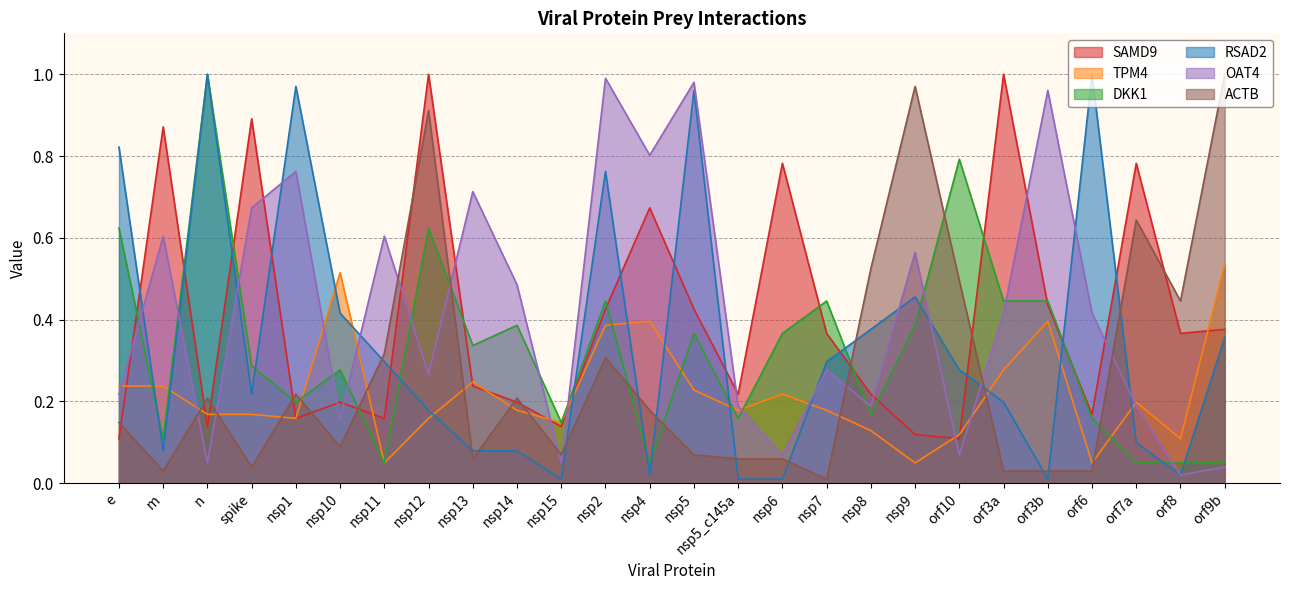

True or false: RSAD2 has more than 2 points higher than both neighbors.

True